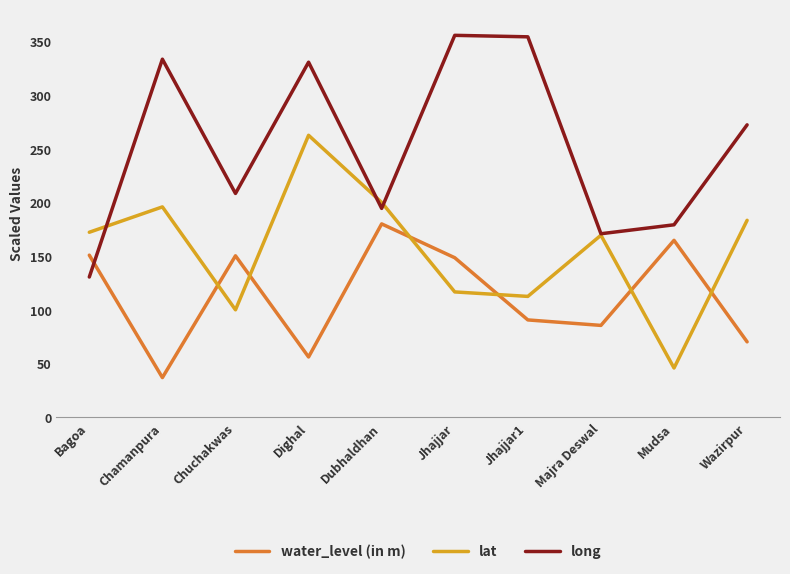

What is the value of the long point at the 4th from the left?

330.6